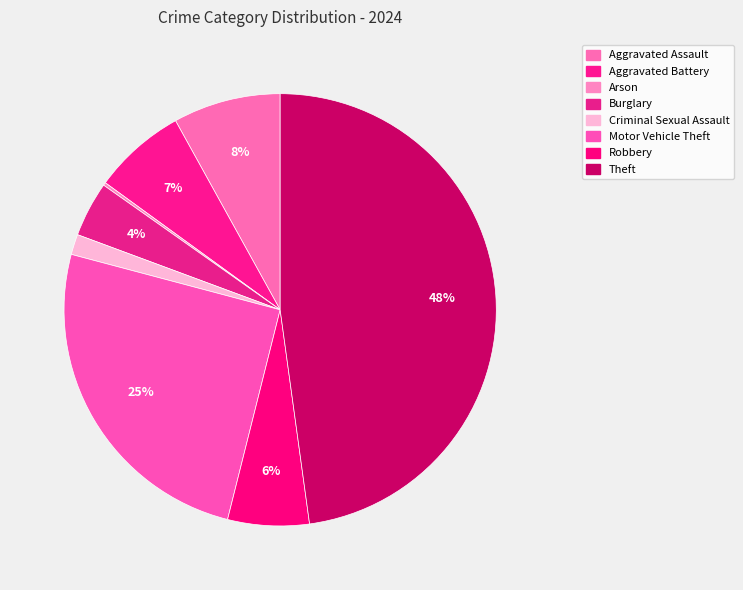

The Arson slice represents 0% of the pie. True or false?

True